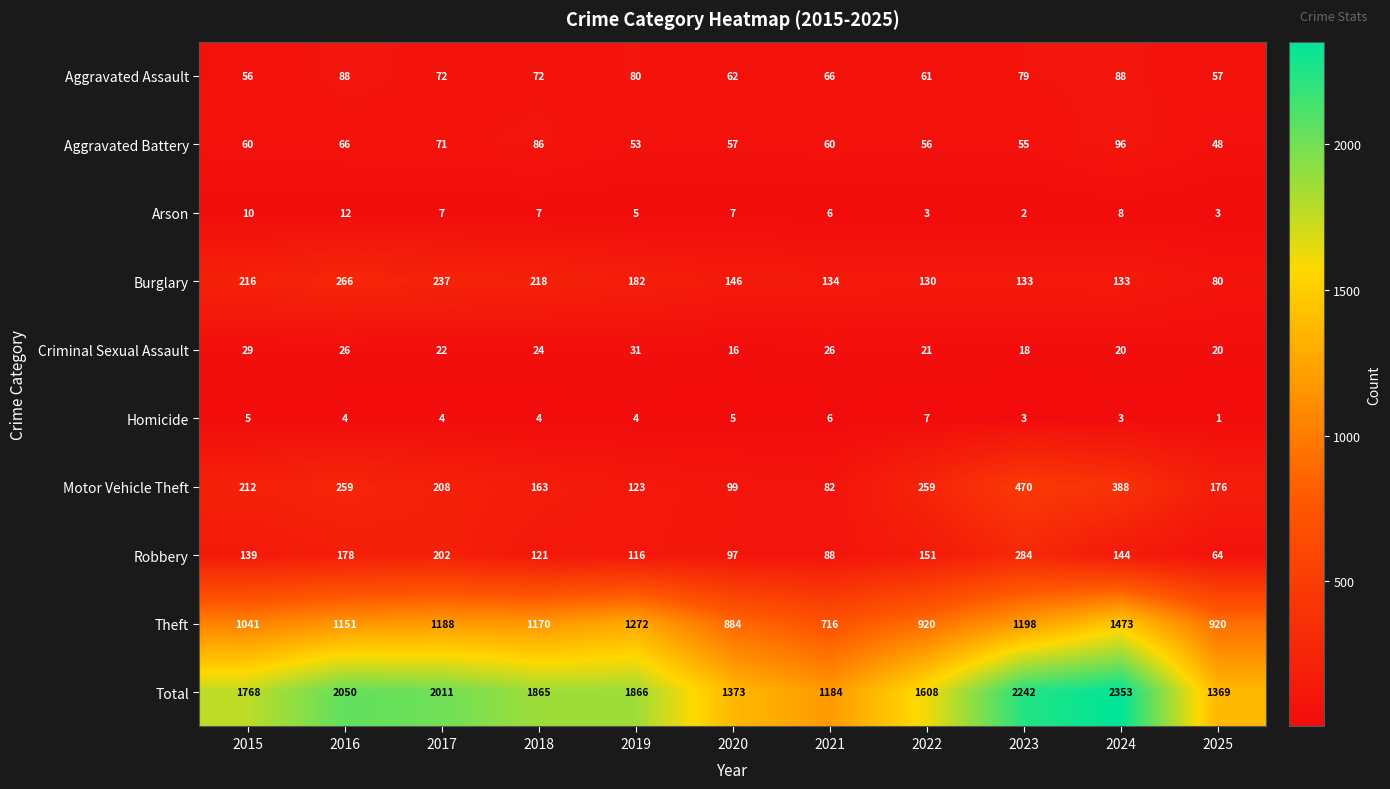

The Burglary series shows 48 at 2021. True or false?

False